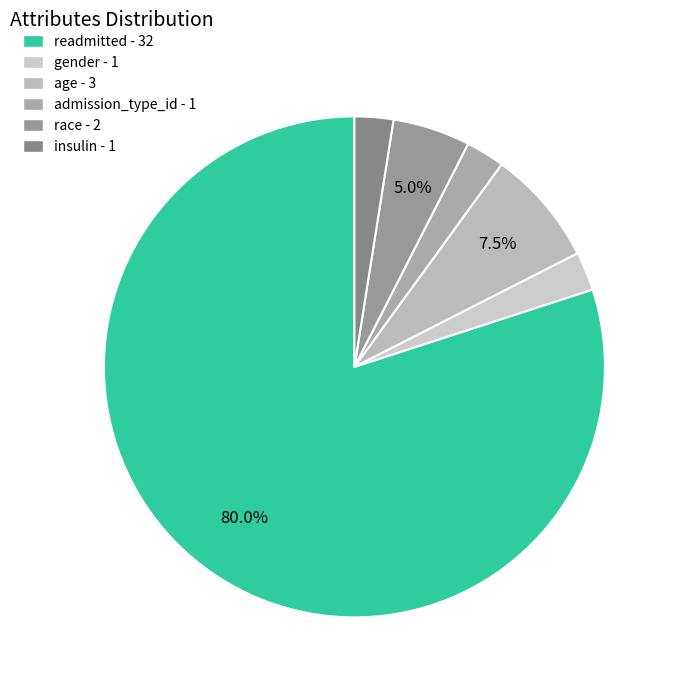

Rank the categories by value from highest to lowest.

readmitted, age, race, gender, admission_type_id, insulin